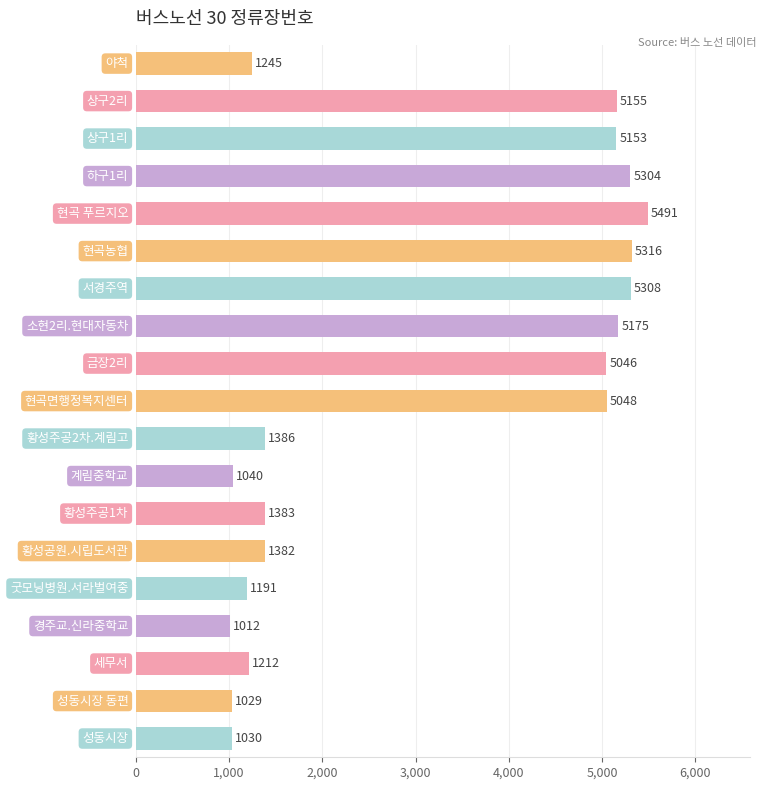

Does the chart contain stacked bars?

No